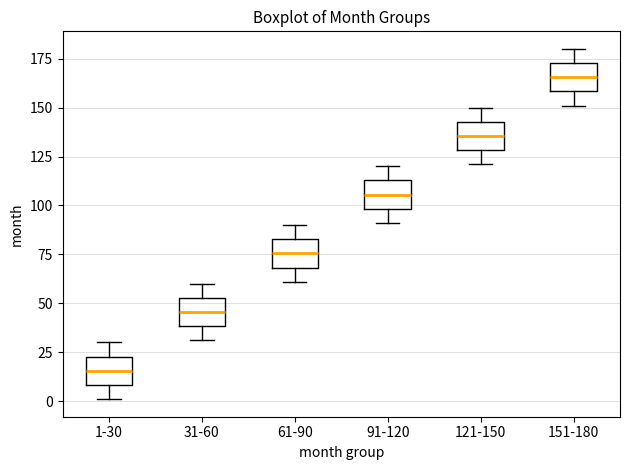

Reading left to right, read every box against the y-axis: the position of its median line, the range the box covers, and the ends of its whiskers. The values are not printed on the chart, so give them approximately, as read against the axis.

1-30: median 15, box 10 to 25, whiskers 0 to 30
31-60: median 45, box 40 to 55, whiskers 30 to 60
61-90: median 75, box 70 to 85, whiskers 60 to 90
91-120: median 105, box 100 to 115, whiskers 90 to 120
121-150: median 135, box 130 to 145, whiskers 120 to 150
151-180: median 165, box 160 to 175, whiskers 150 to 180